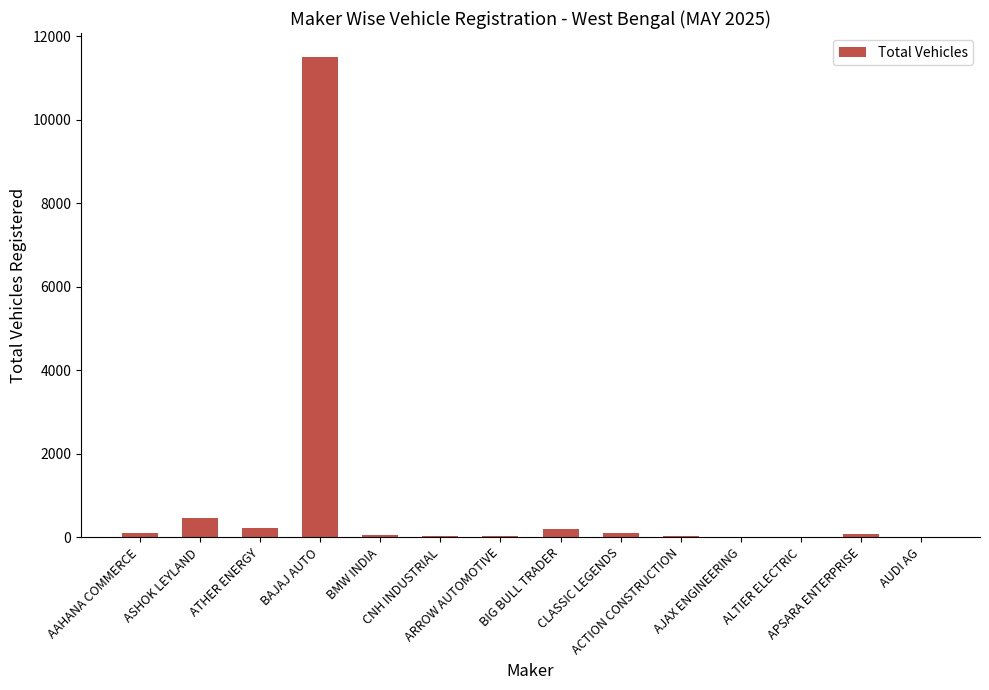

What is the sum of all values?

12807